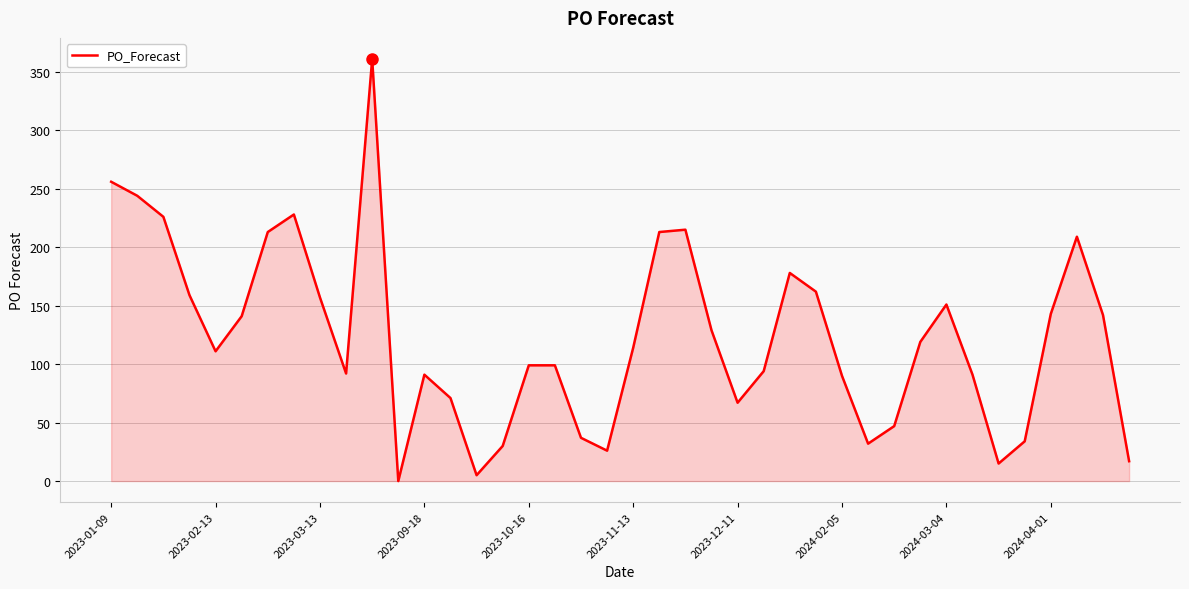

What is the greatest value displayed?

361